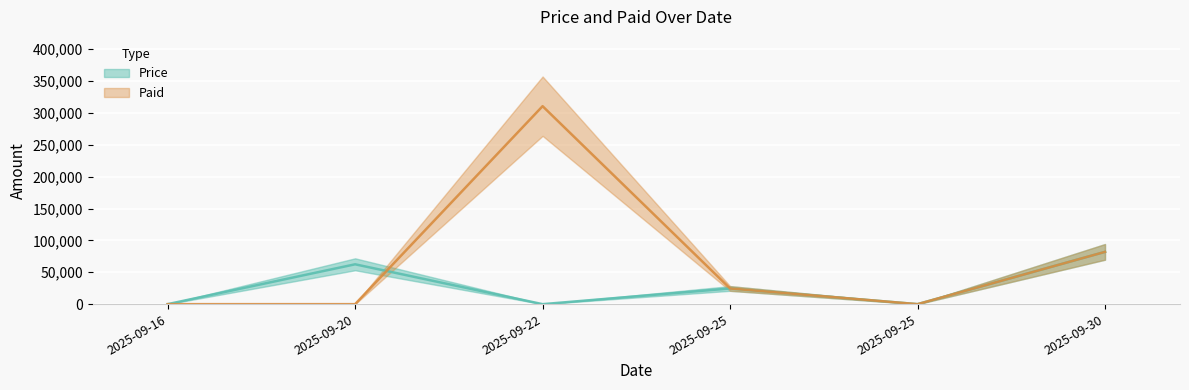

What is the value of the Paid point at the 6th from the left?

82000